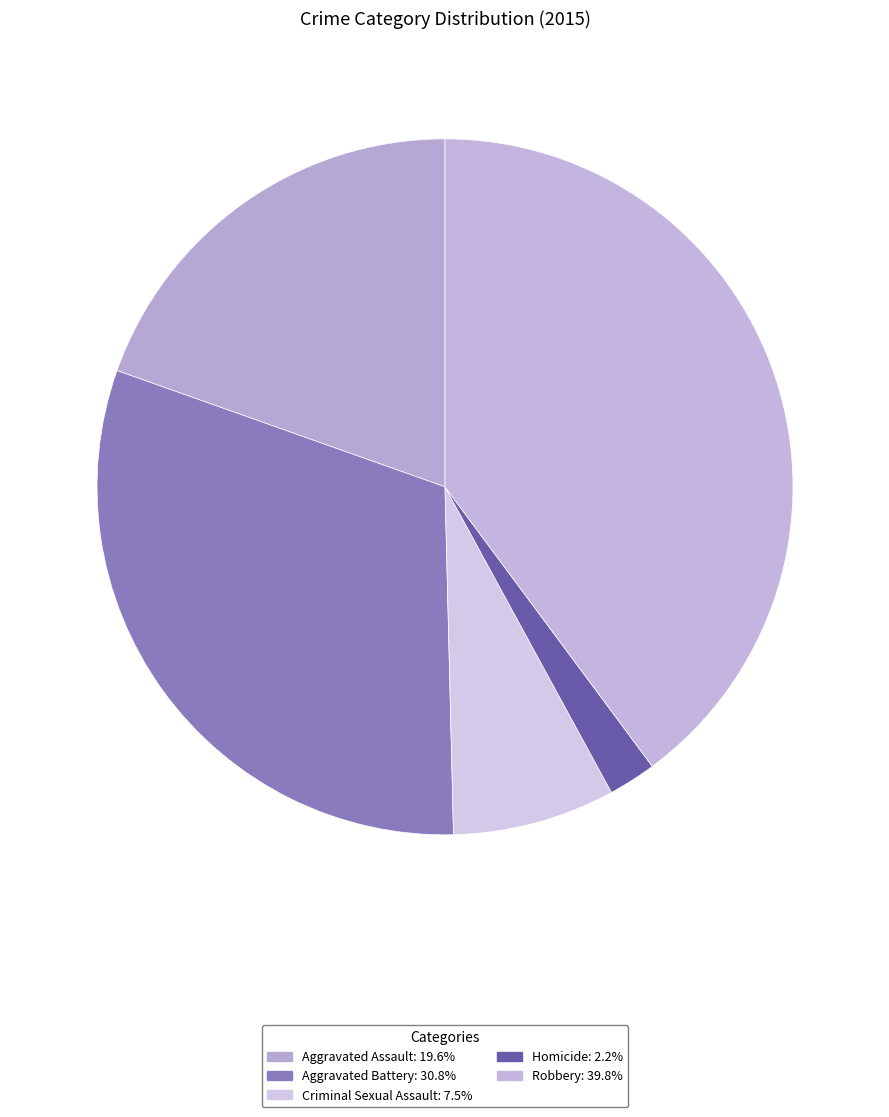

How many slices are in this pie chart?

5